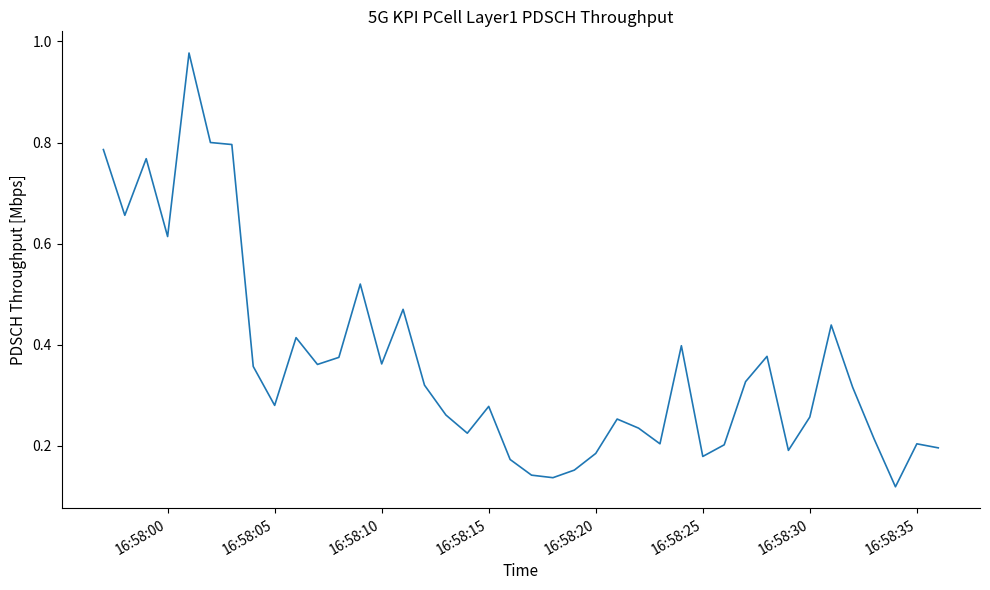

What is the difference between the maximum and minimum values?

0.9